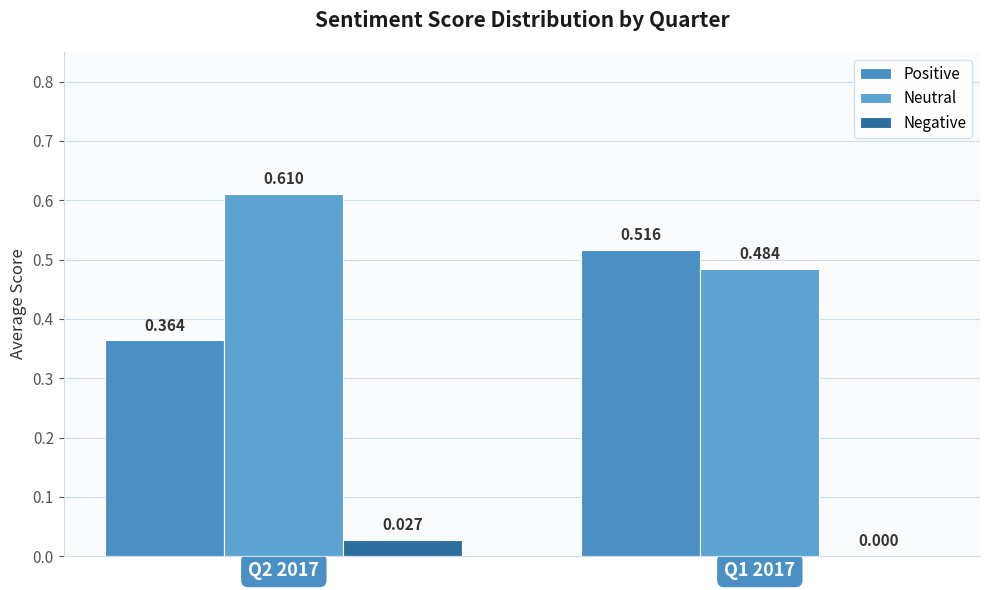

Is the value of Negative at Q2 2017 greater than the value of Positive at Q2 2017?

No